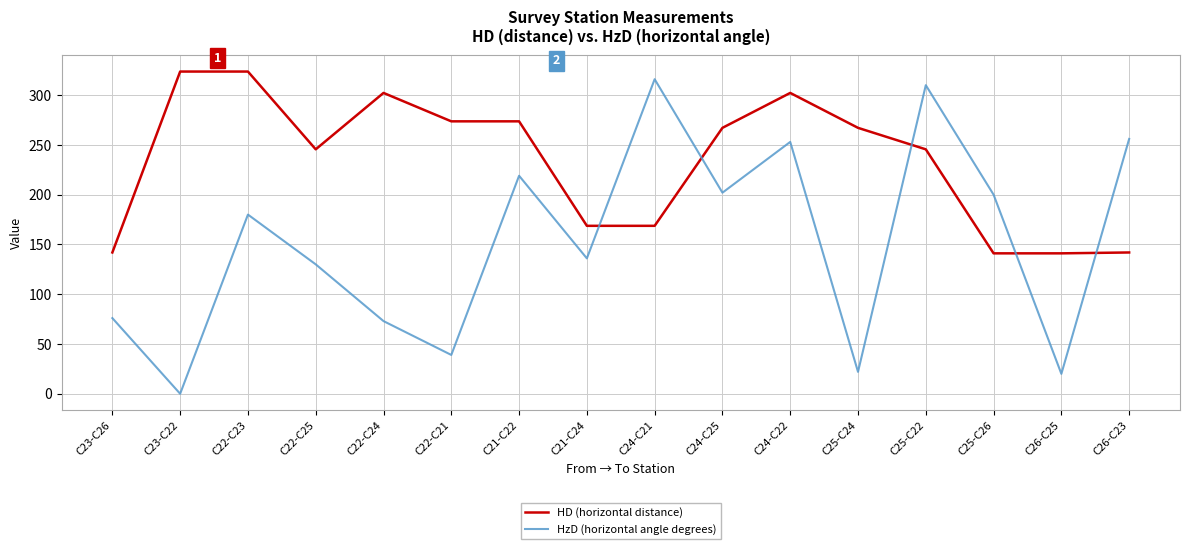

What is the total value across all series at C21-C22?

492.7